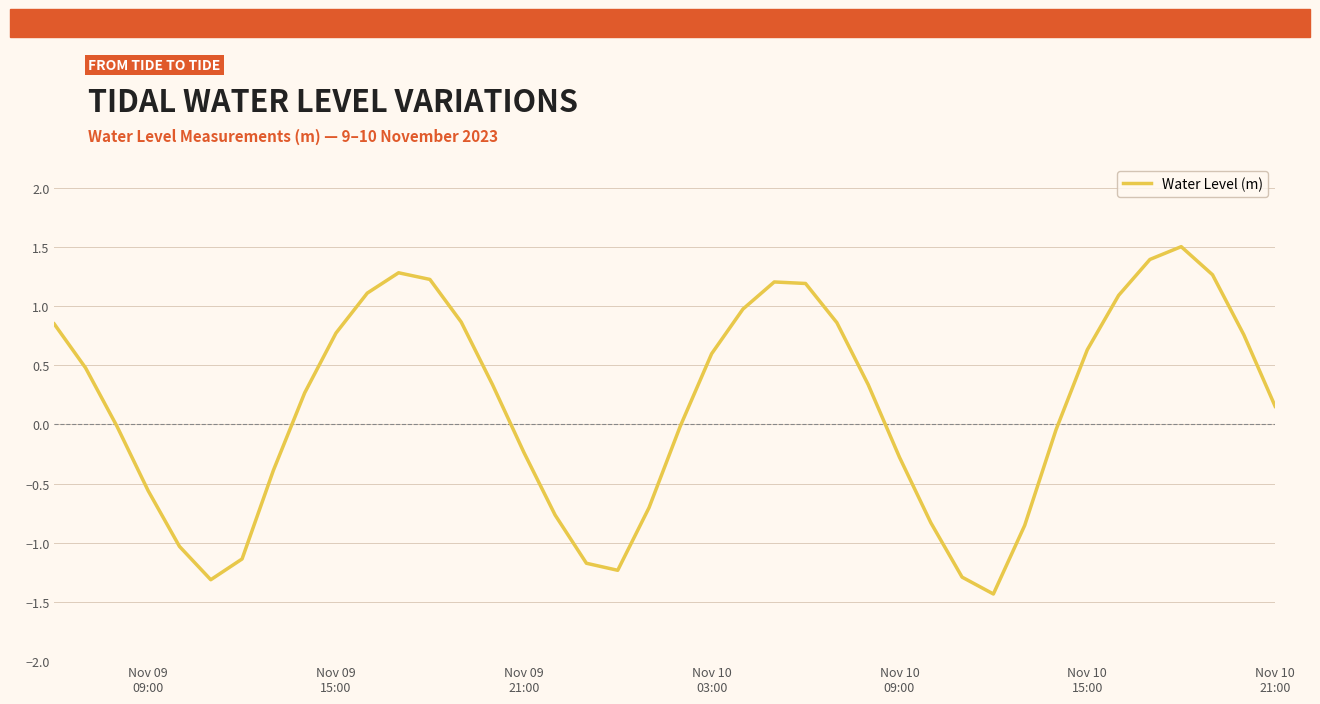

What is the maximum value shown in the chart?

1.5